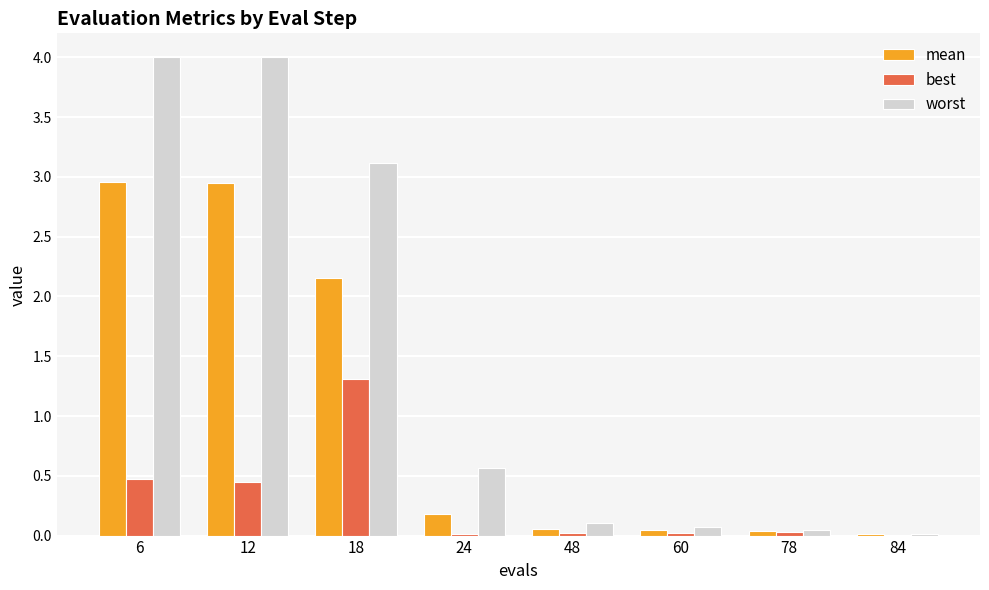

Which series changed the most between 18 and 48?

worst